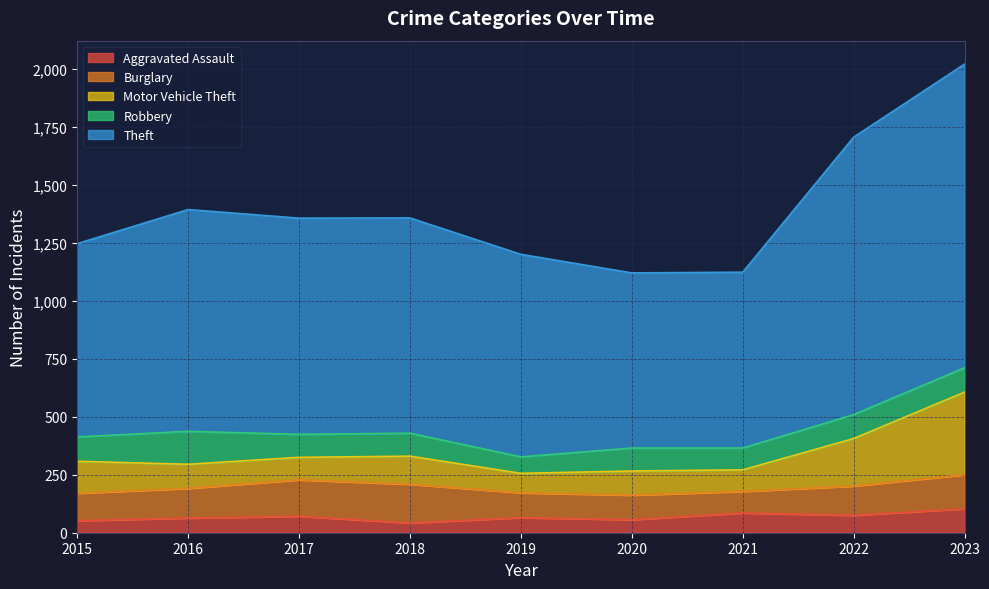

What are all the series names shown in the legend?

Aggravated Assault, Burglary, Motor Vehicle Theft, Robbery, Theft